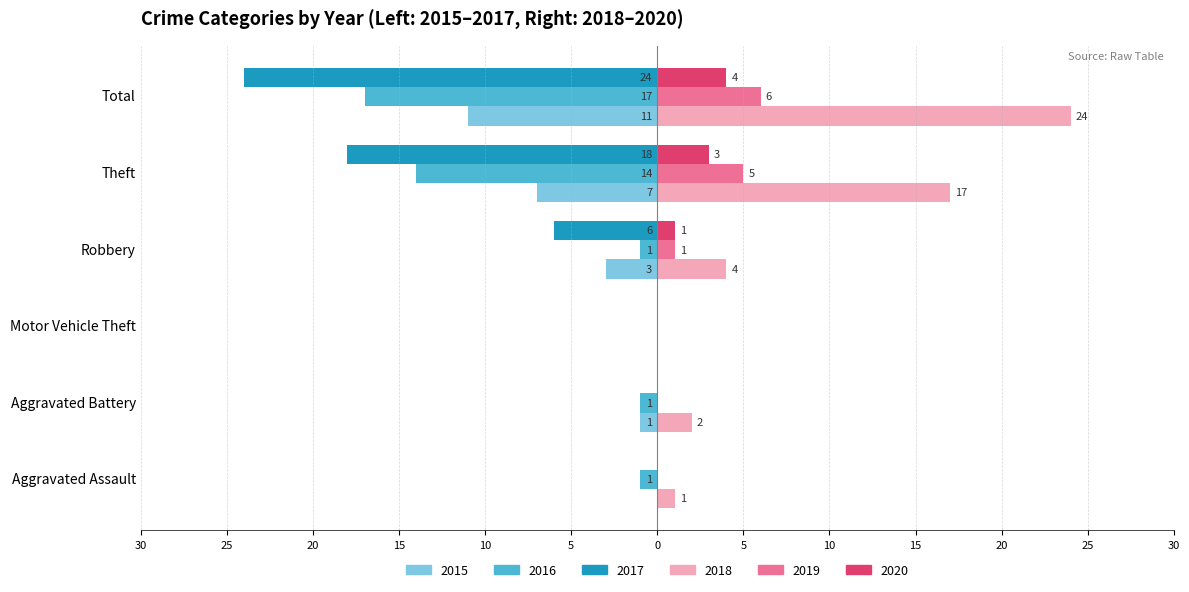

What is the sum of all 2016 values?

-34